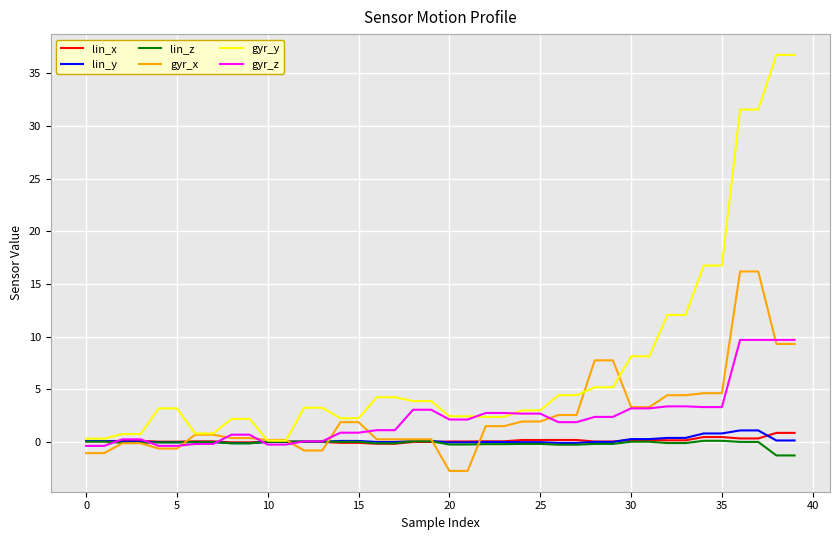

What is the maximum value shown in the chart?

36.8